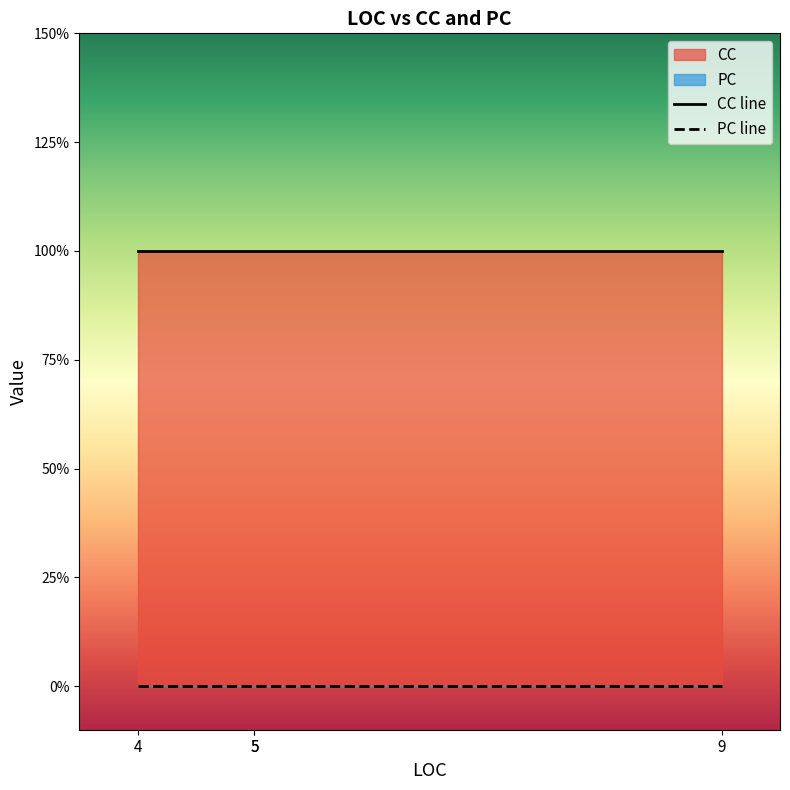

Reading left to right, list all the values displayed in this chart.

CC line: 4=1	5=1	5=1	9=1
PC line: 4=0	5=0	5=0	9=0